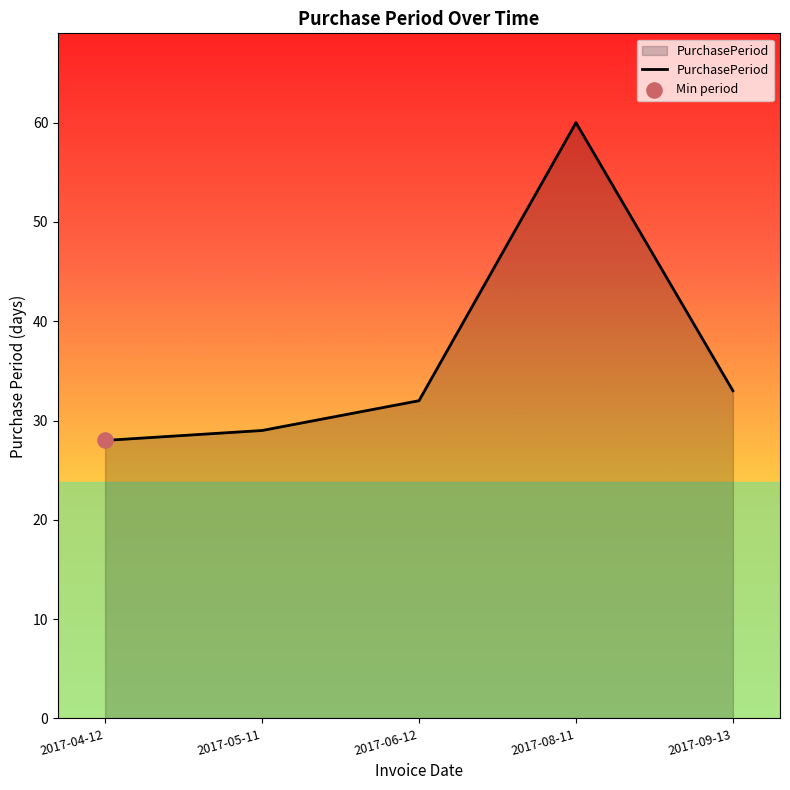

Which has a higher value, 2017-04-12 or 2017-05-11?

2017-05-11